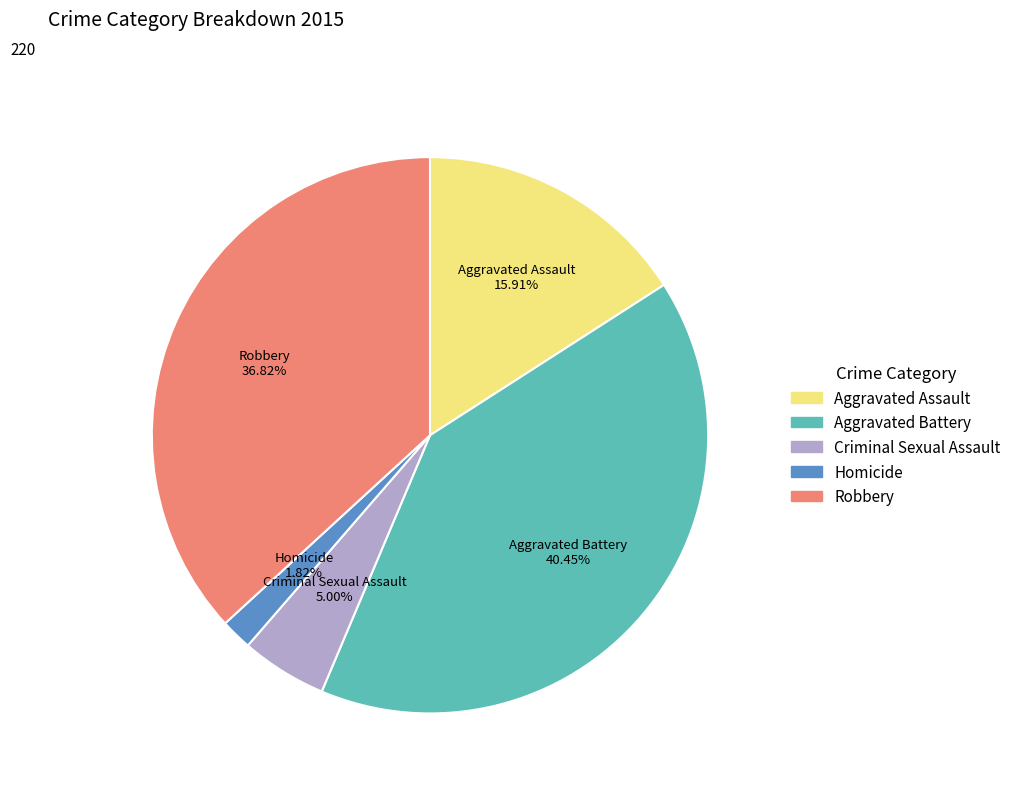

How many segments does this pie chart have?

5